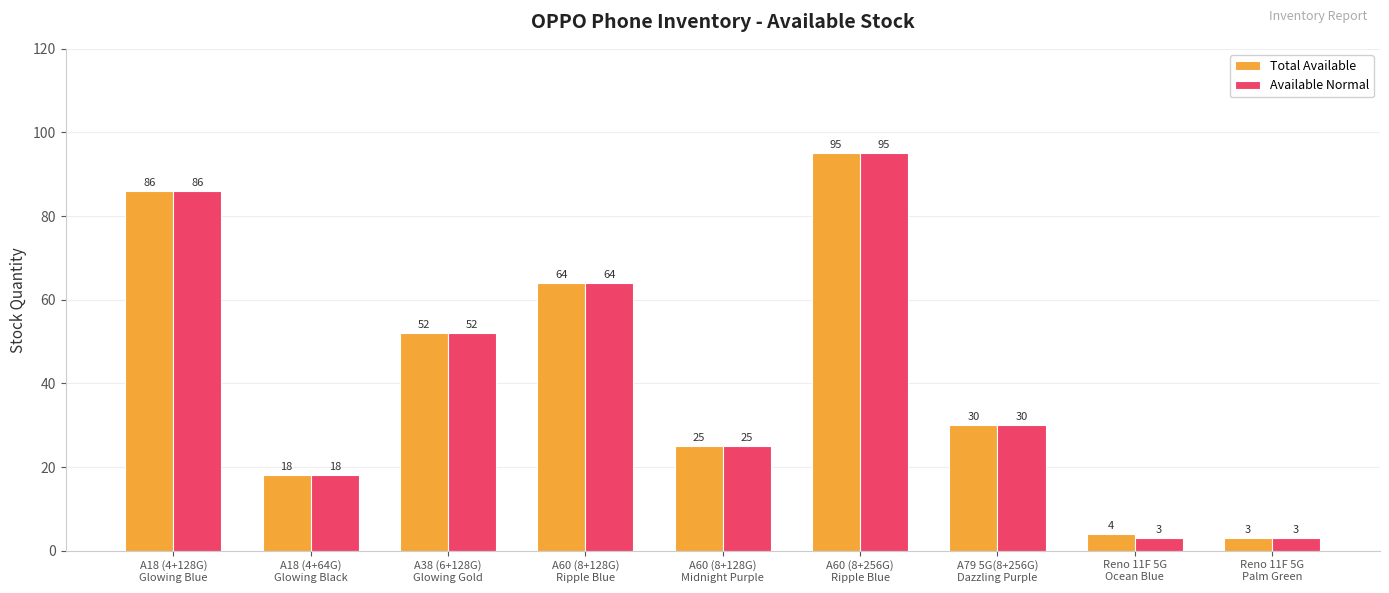

Which series has the largest total across all categories?

Total Available